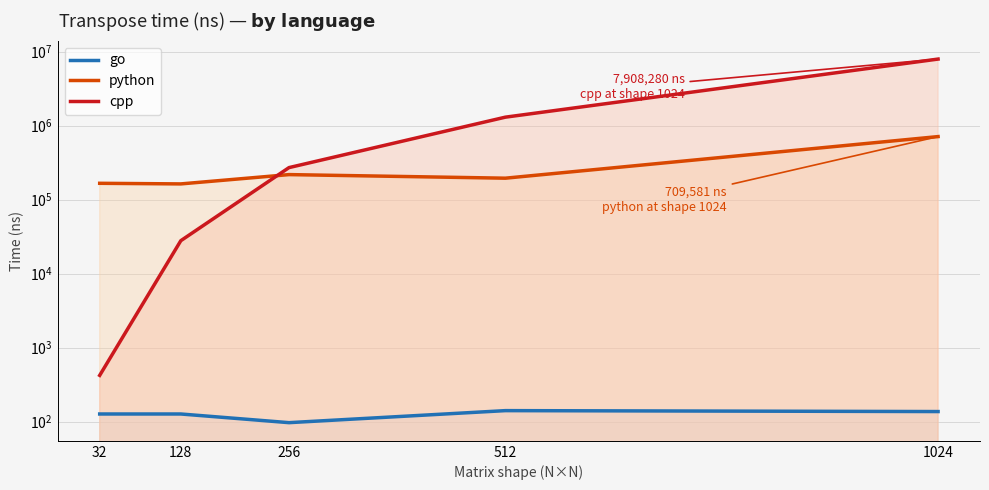

Rank the categories by go value from highest to lowest.

512, 1024, 32, 128, 256